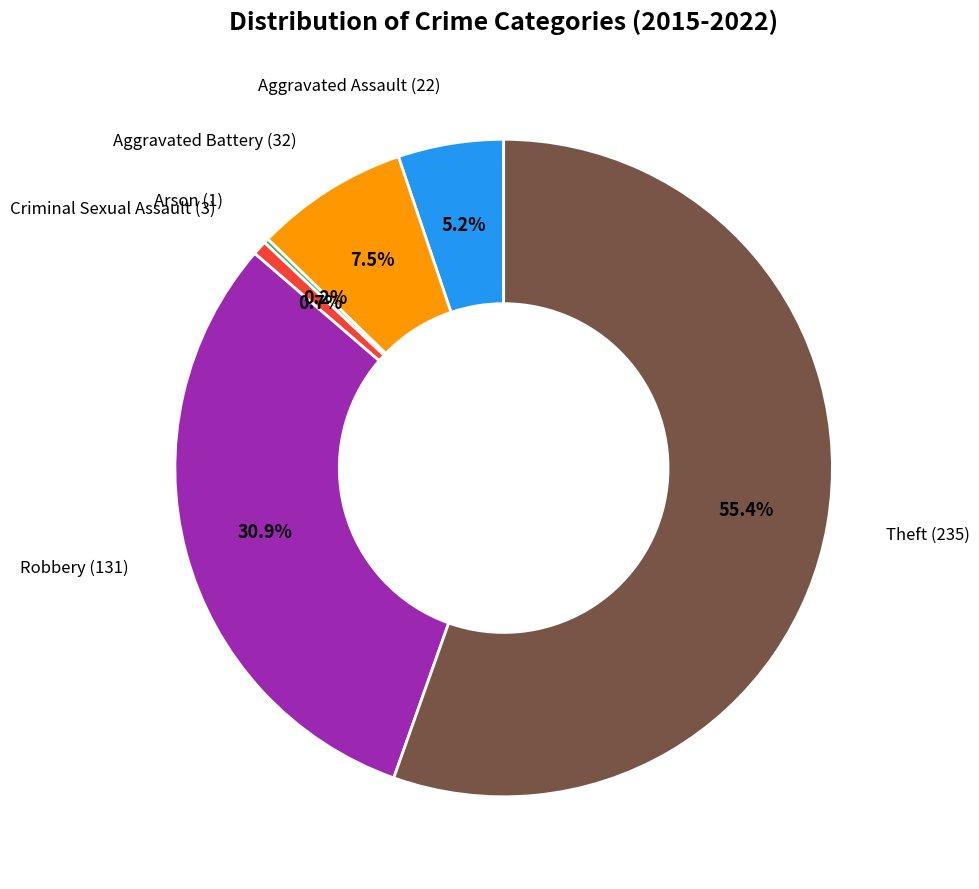

Is there any slice that represents more than half of the pie?

Yes